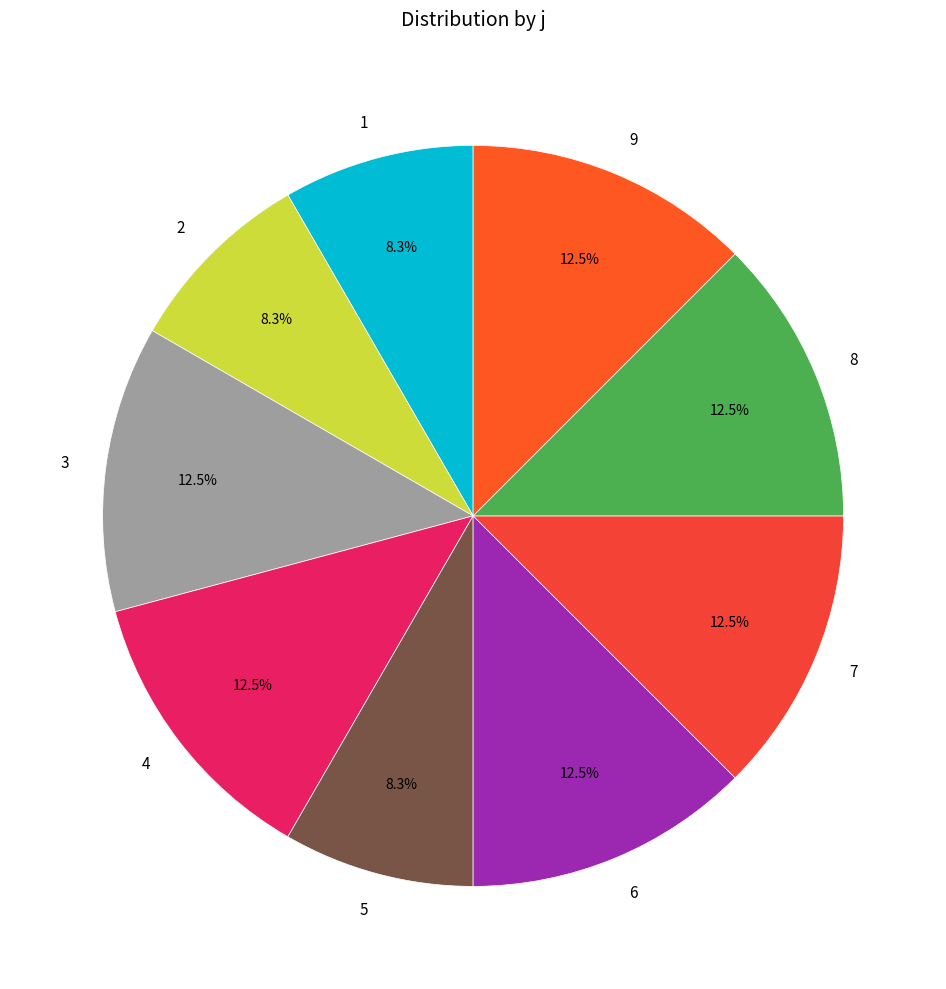

Is there a majority slice in this chart?

No